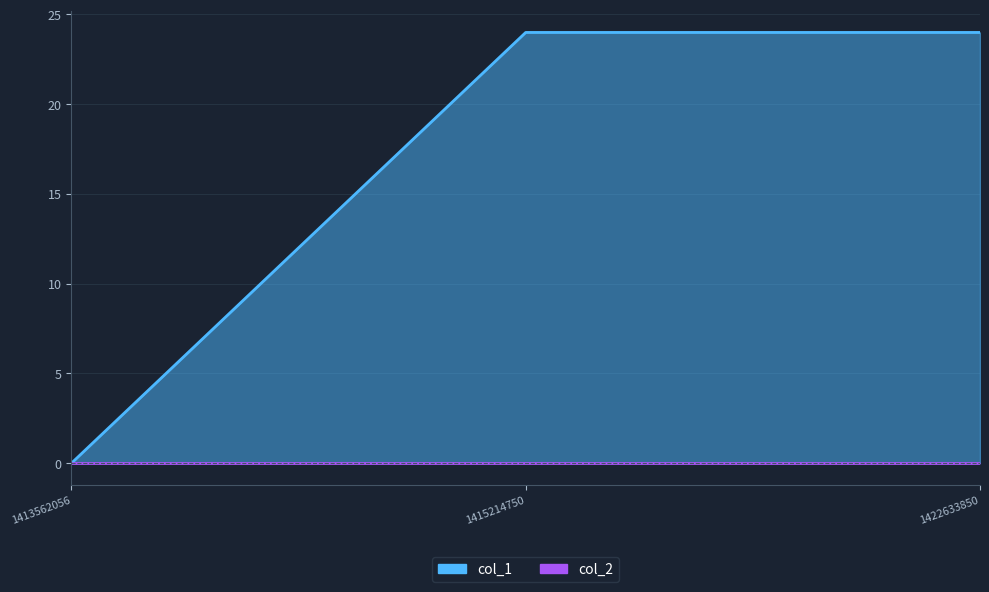

The value at 1413562056 is 9. True or false?

False